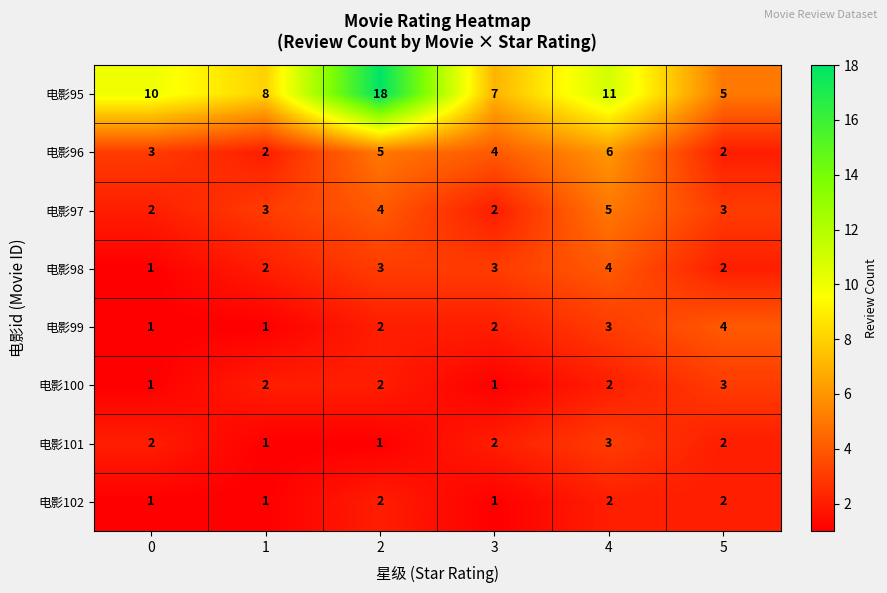

At which category is the sum across all series the highest?

2